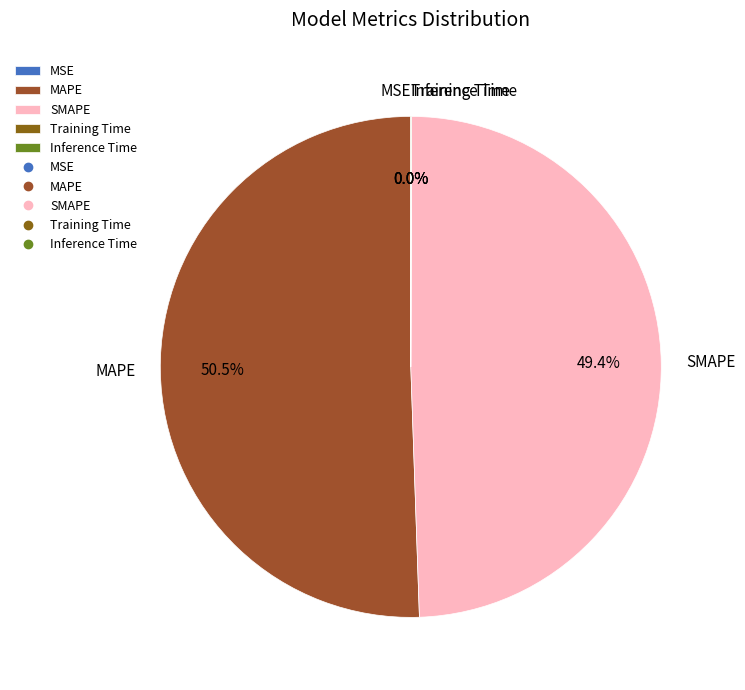

Approximately how many times larger is the value at SMAPE compared to MAPE?

1.0